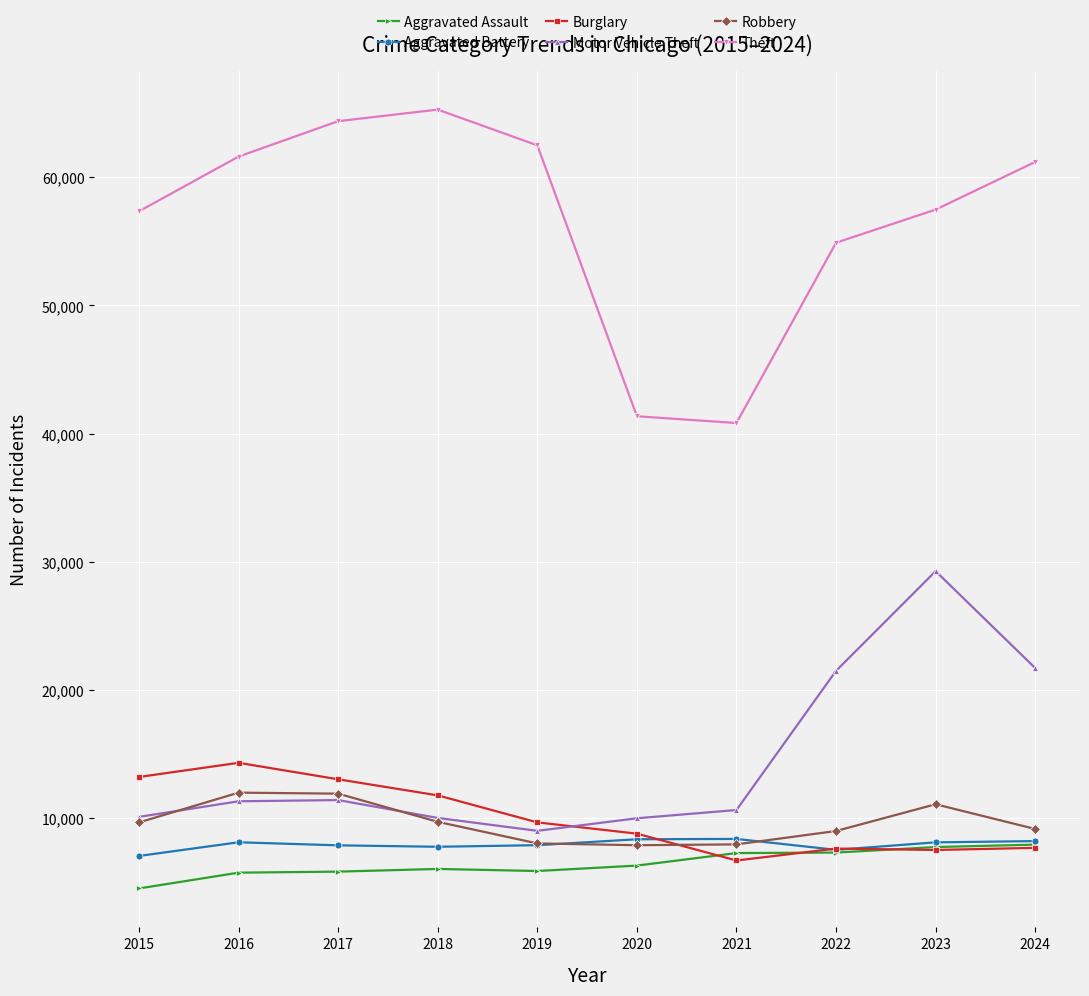

What is the difference between the Motor Vehicle Theft values at 2024 and 2018?

11703